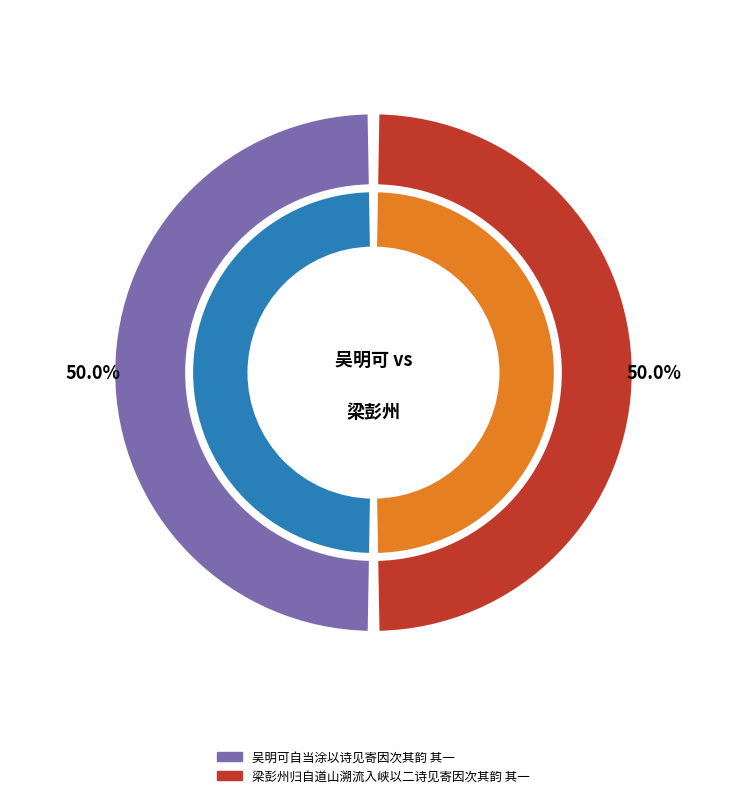

To the nearest percent, what percentage of the pie is 梁彭州归自道山溯流入峡以二诗见寄因次其韵 其一?

50%